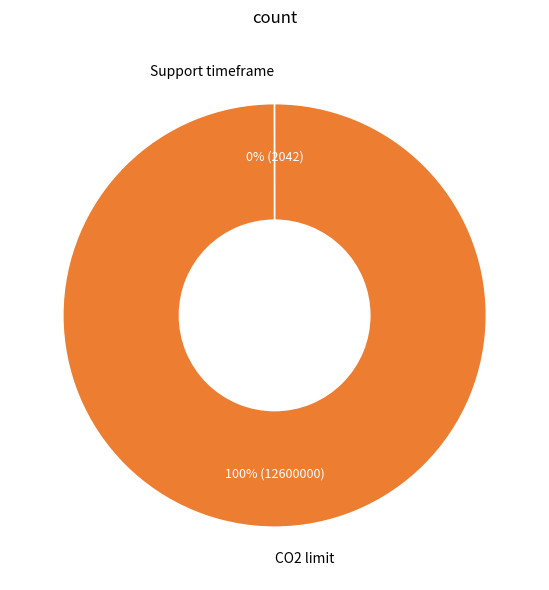

To the nearest percent, what is the difference between the largest and smallest slice percentages?

100%